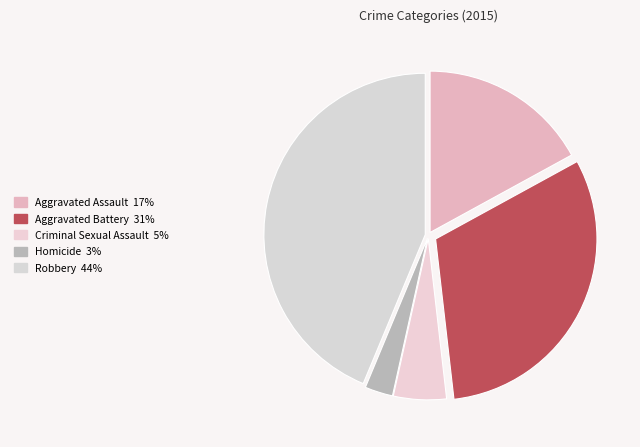

How many slices are in this pie chart?

5